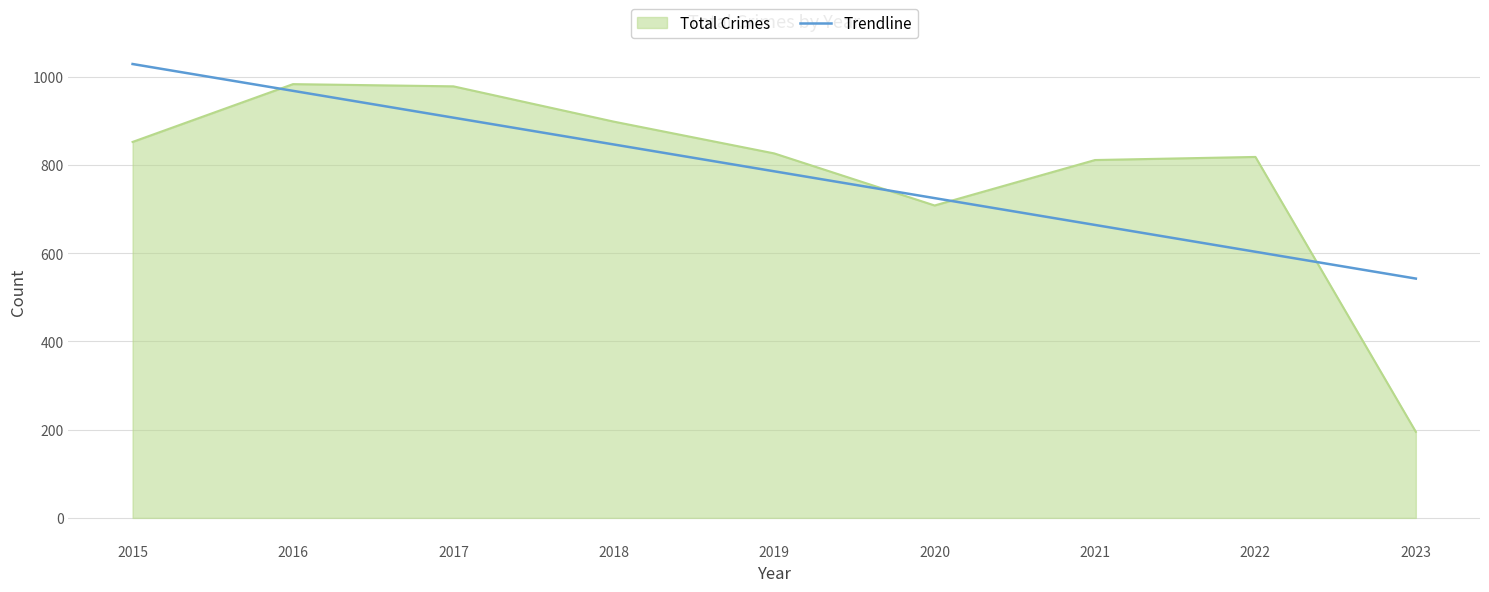

What is the difference between the Trendline values at 2022 and 2015?

425.5